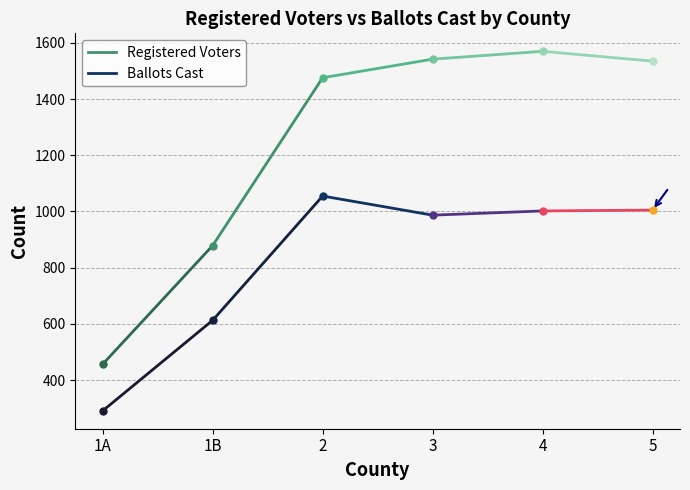

How many data points in Registered Voters are less than 1535?

3